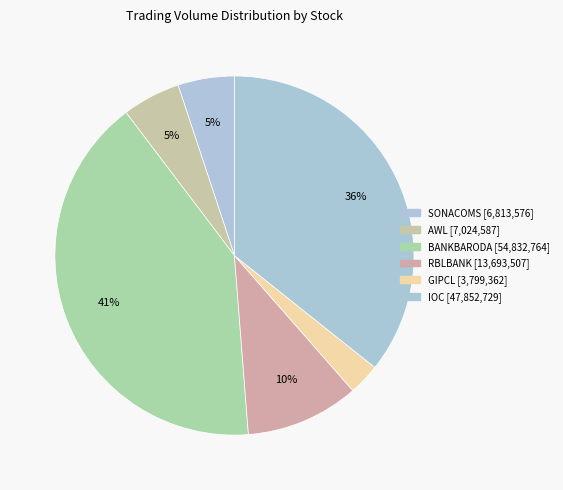

Rank the categories by value from lowest to highest.

GIPCL, SONACOMS, AWL, RBLBANK, IOC, BANKBARODA